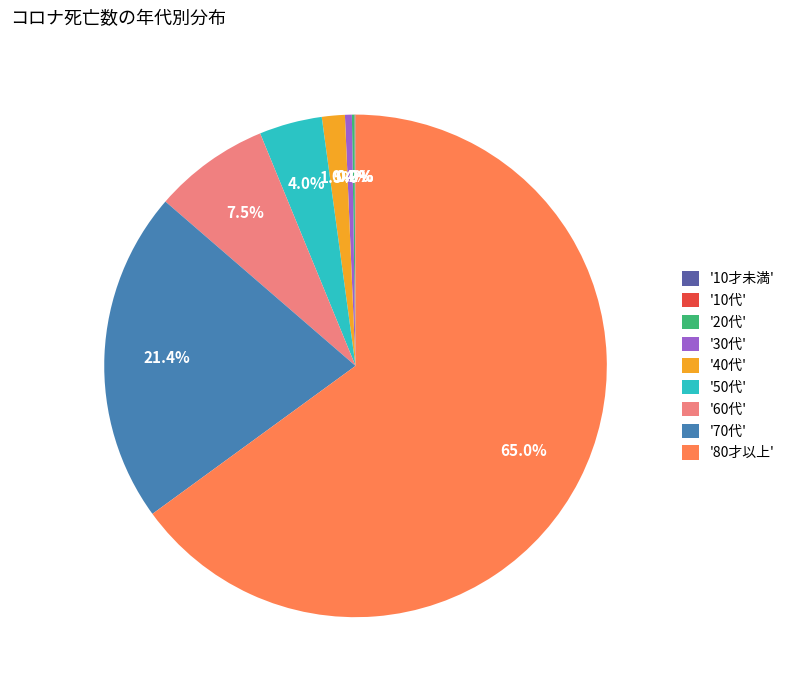

Is there any slice that represents more than half of the pie?

Yes